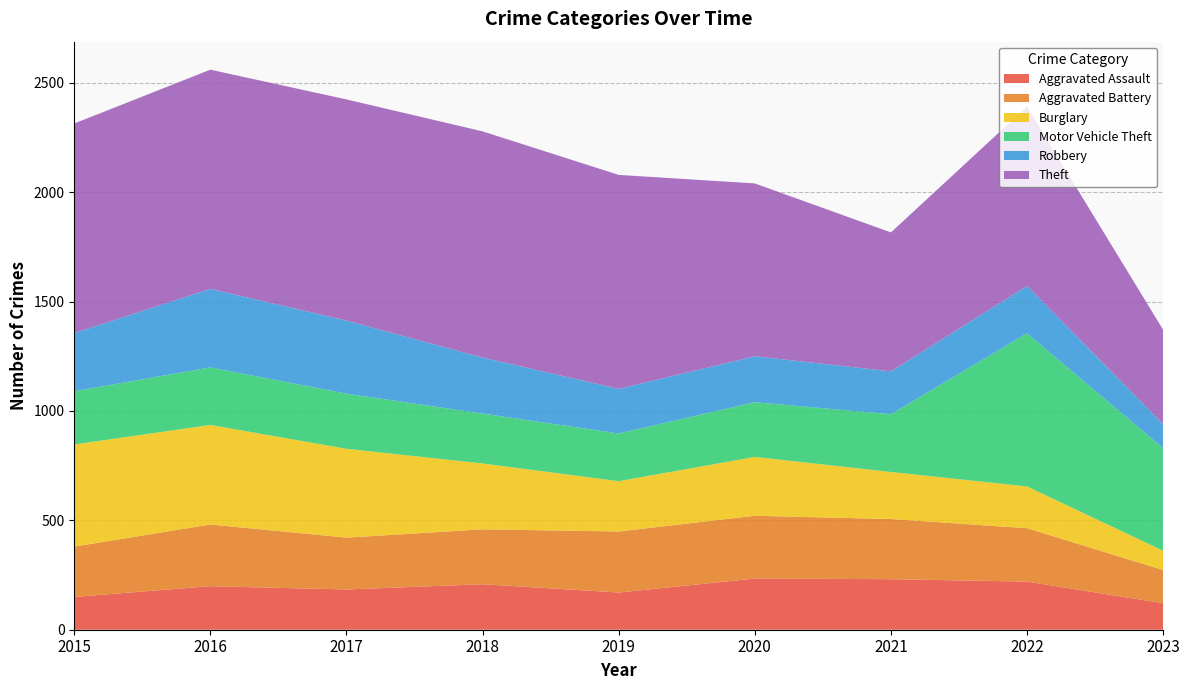

Reading right to left, transcribe all the data shown in this chart.

Aggravated Assault: 121	220	231	234	170	208	184	199	150
Aggravated Battery: 152	244	275	287	279	251	237	282	230
Burglary: 88	191	215	269	230	301	406	455	467
Motor Vehicle Theft: 469	700	264	250	218	228	252	263	243
Robbery: 110	216	196	210	204	256	334	359	266
Theft: 431	820	635	790	978	1034	1011	1002	958